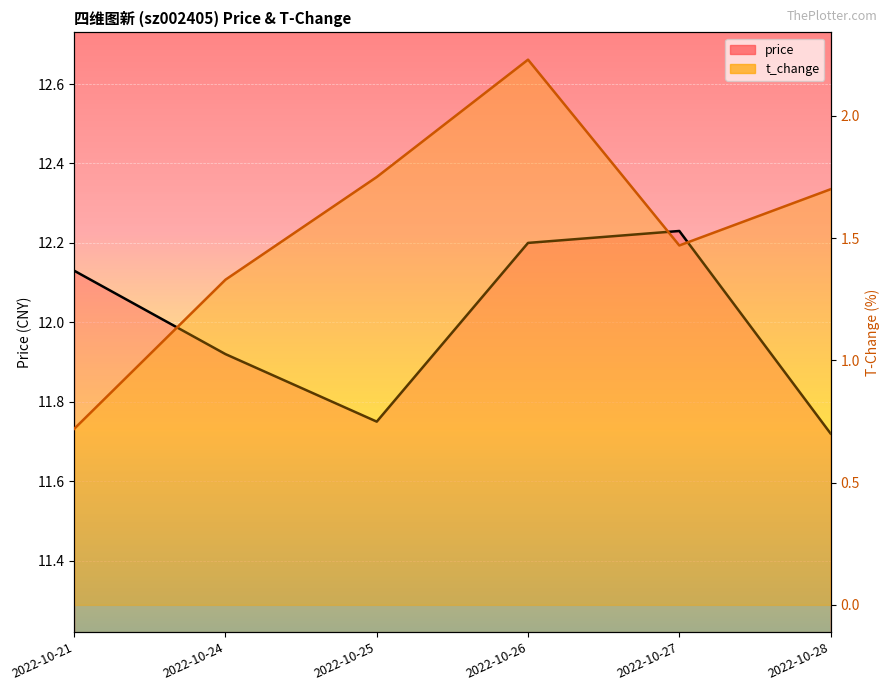

Which has a higher value, 2022-10-27 or 2022-10-24?

2022-10-27